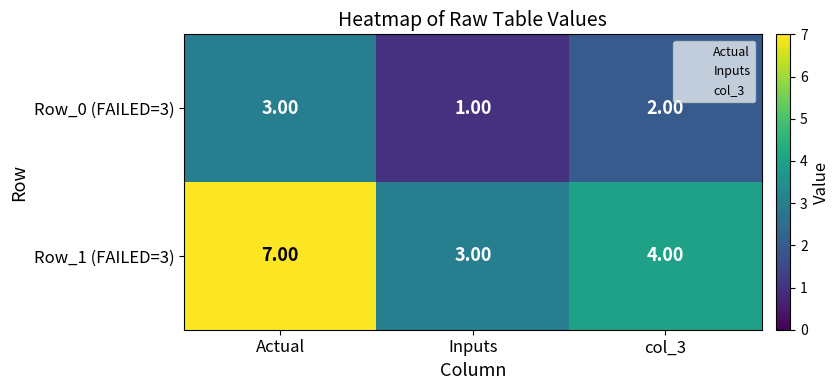

At which label does Row_0 (FAILED=3) first exceed 2?

Actual